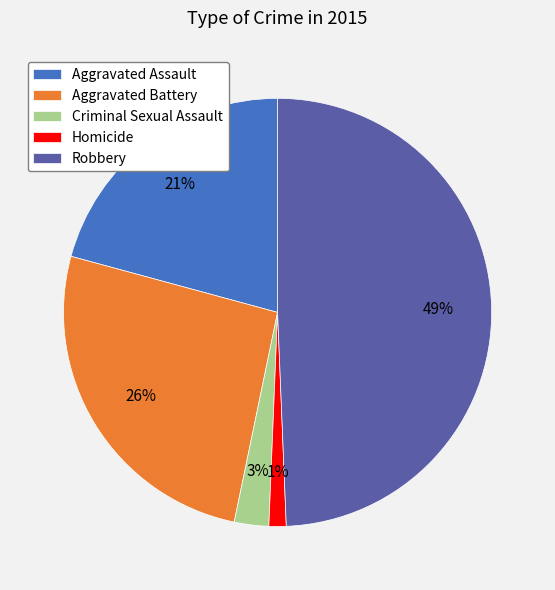

Which has a higher value, Aggravated Battery or Aggravated Assault?

Aggravated Battery